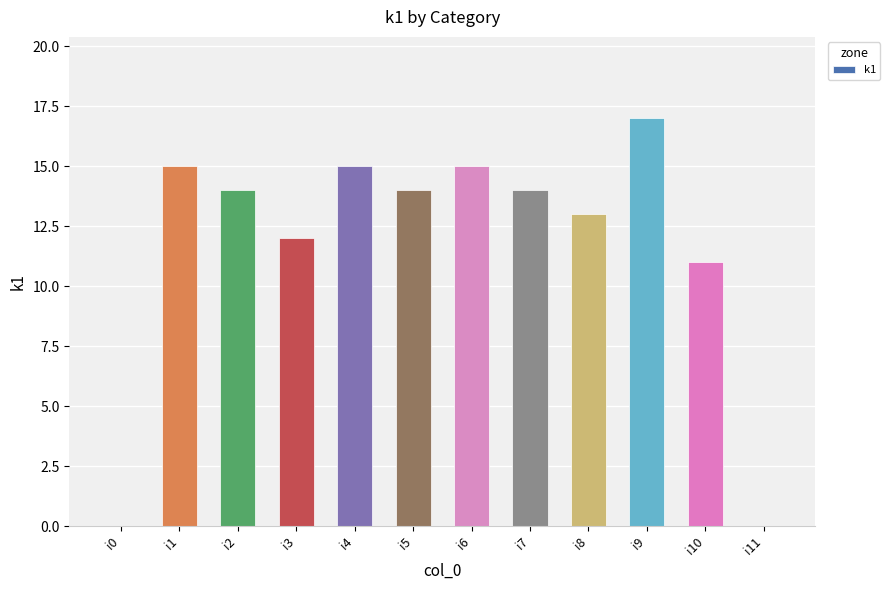

The chart shows a value of 17 at i9. True or false?

True